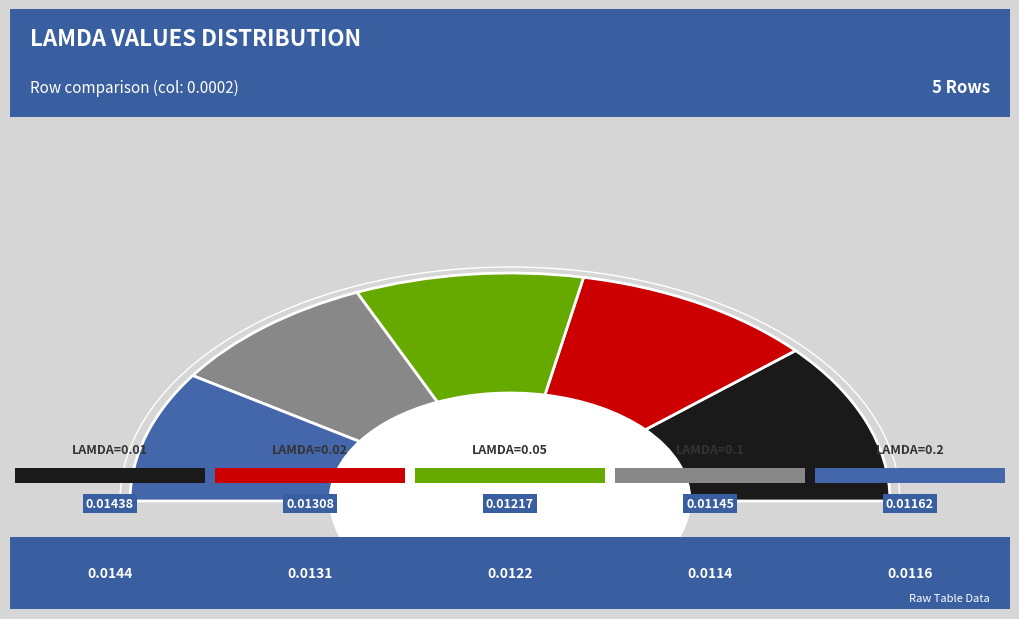

To the nearest percent, what portion does 0.02 represent?

21%